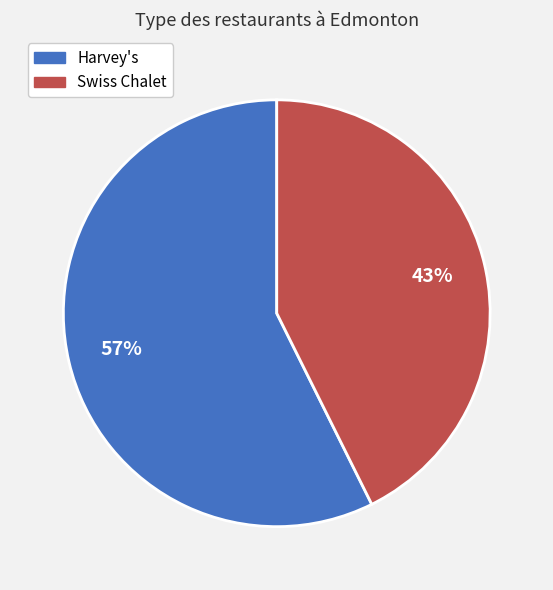

Count the number of slices in the pie.

2